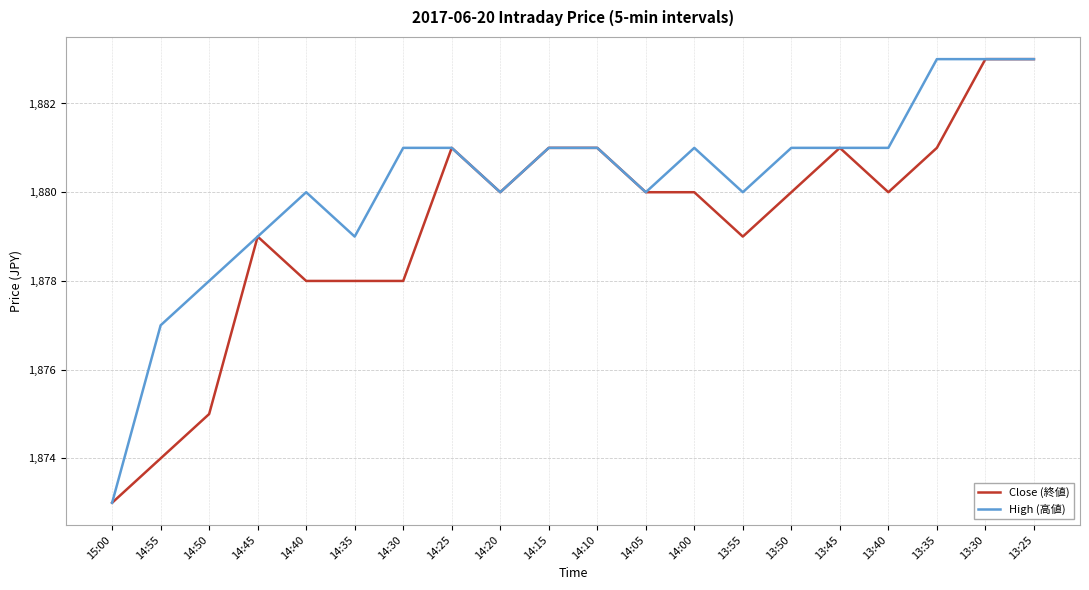

What position from the left is 14:30?

7